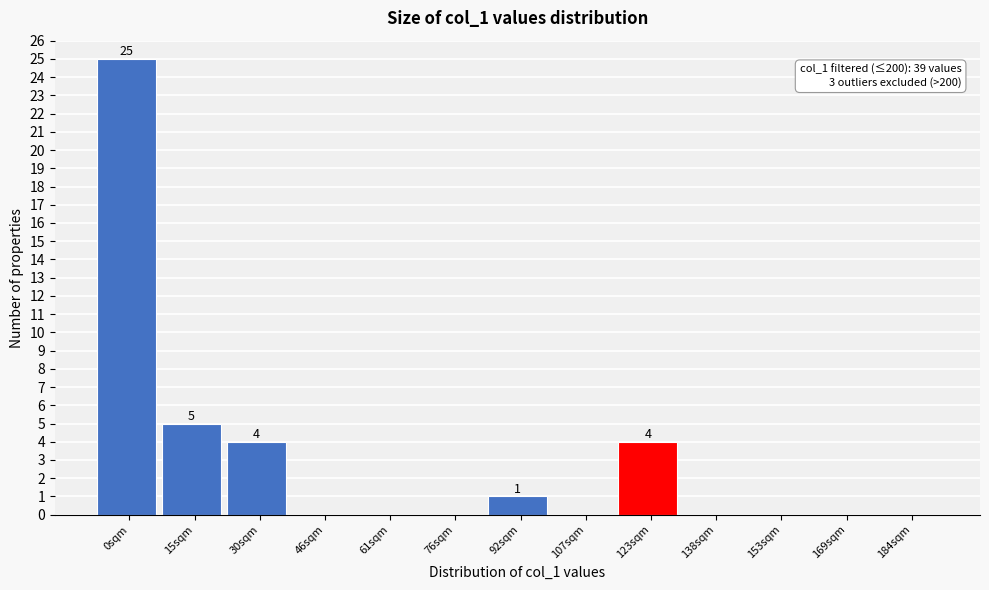

Reading left to right, list all the values displayed in this chart.

0sqm=25	15sqm=5	30sqm=4	46sqm=0	61sqm=0	76sqm=0	92sqm=1	107sqm=0	123sqm=4	138sqm=0	153sqm=0	169sqm=0	184sqm=0